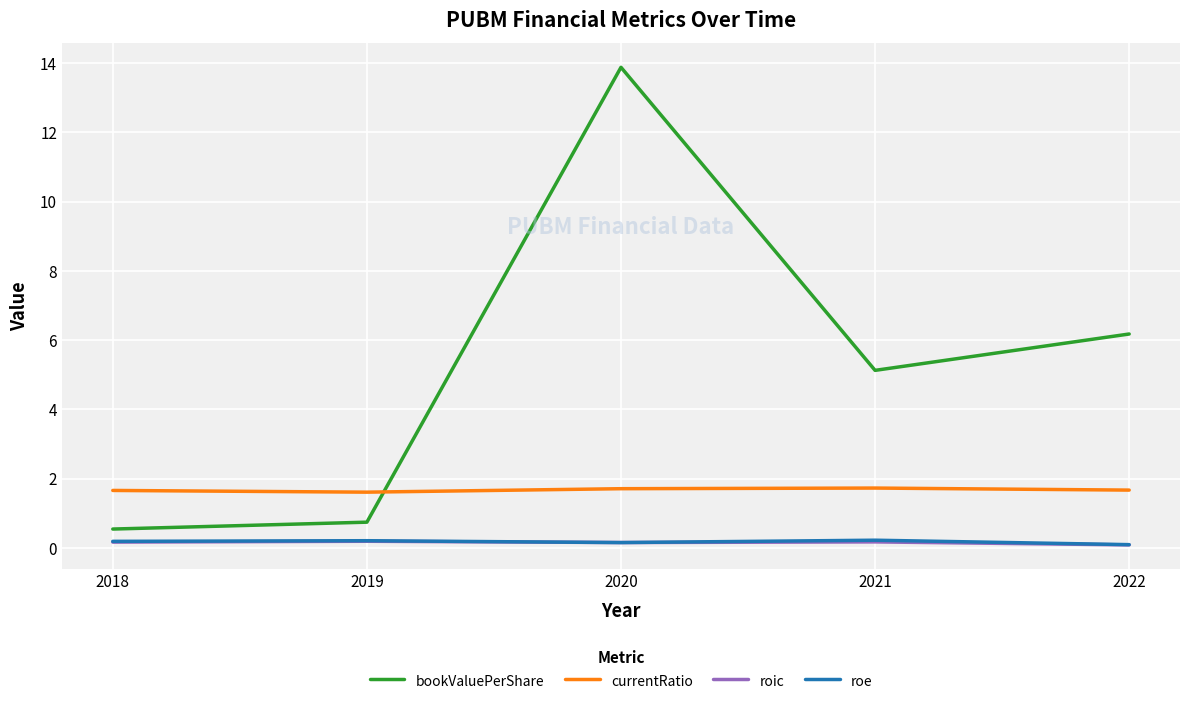

Which series has the widest spread of values?

bookValuePerShare